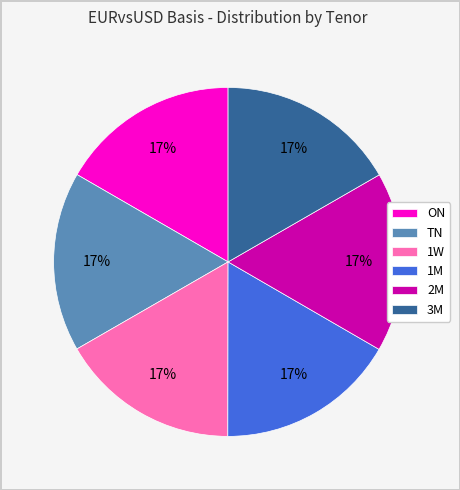

To the nearest percent, what portion does 3M represent?

17%